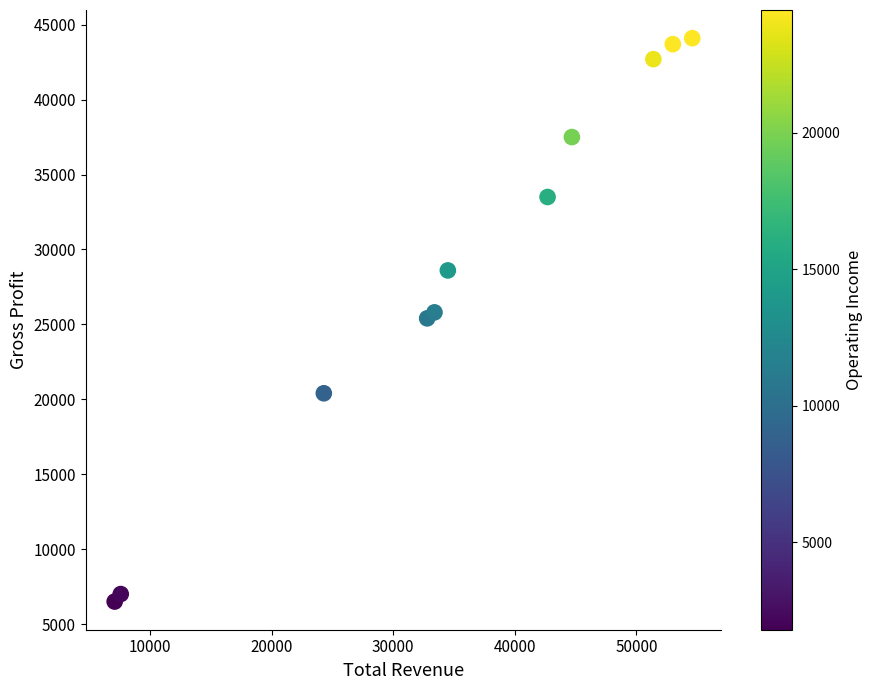

What is the average Y value?

28655